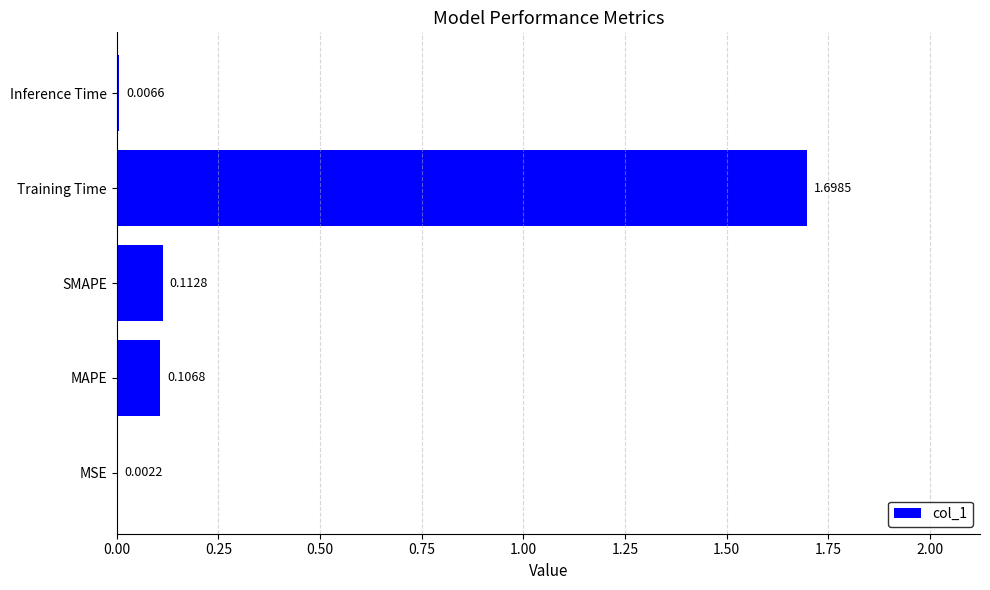

Which has a higher value, SMAPE or Training Time?

Training Time